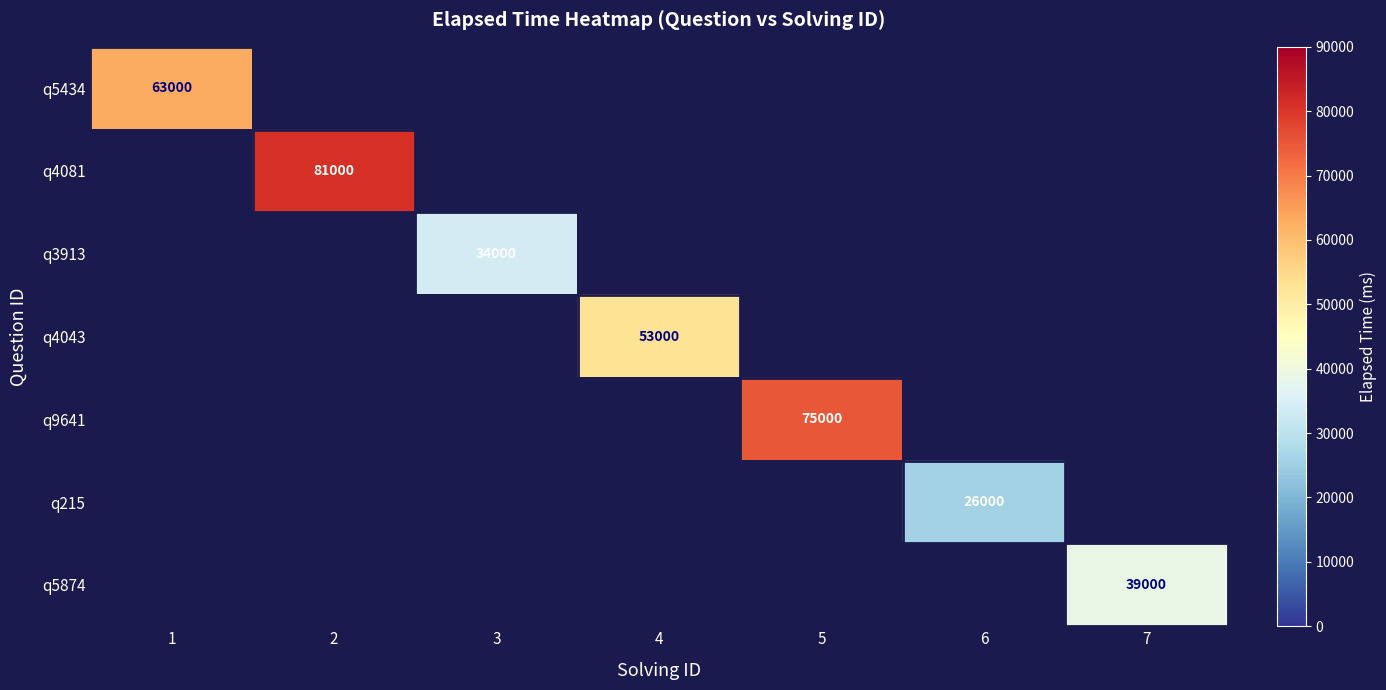

Count the number of categories in the chart.

7